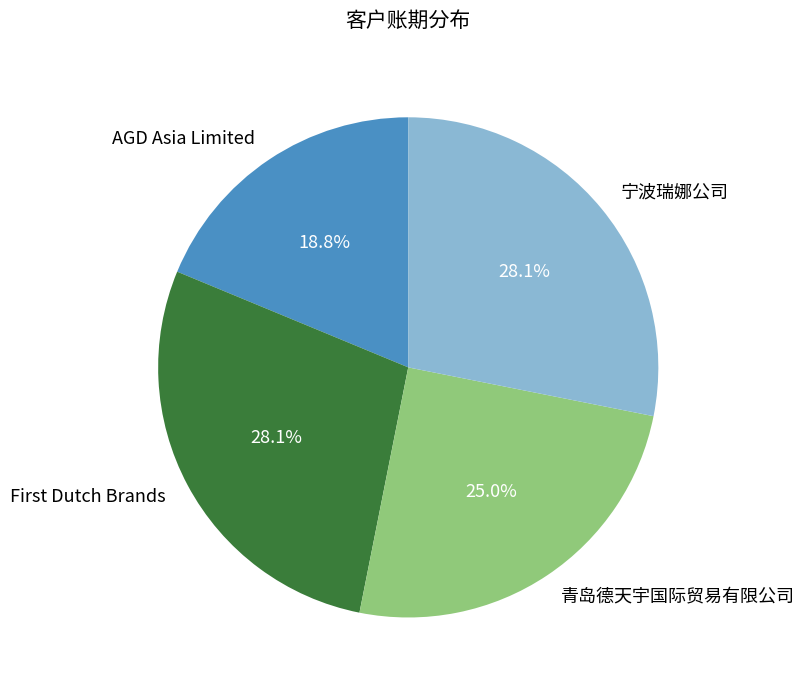

To the nearest percent, what is the average slice percentage?

25%